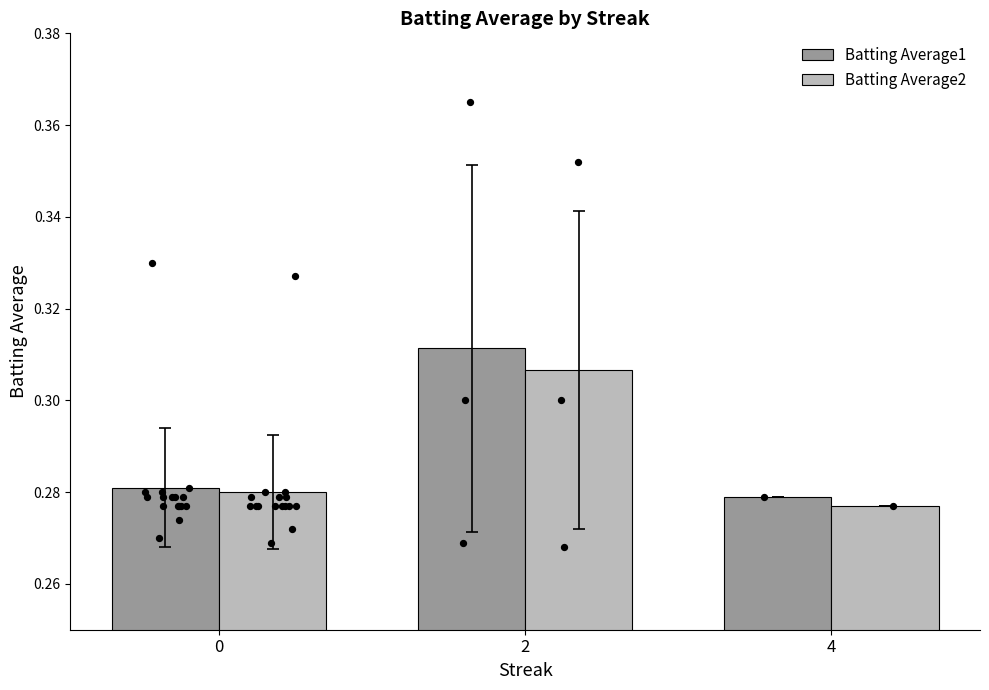

Is the value of Batting Average1 at 0 greater than the value of Batting Average2 at 2?

No